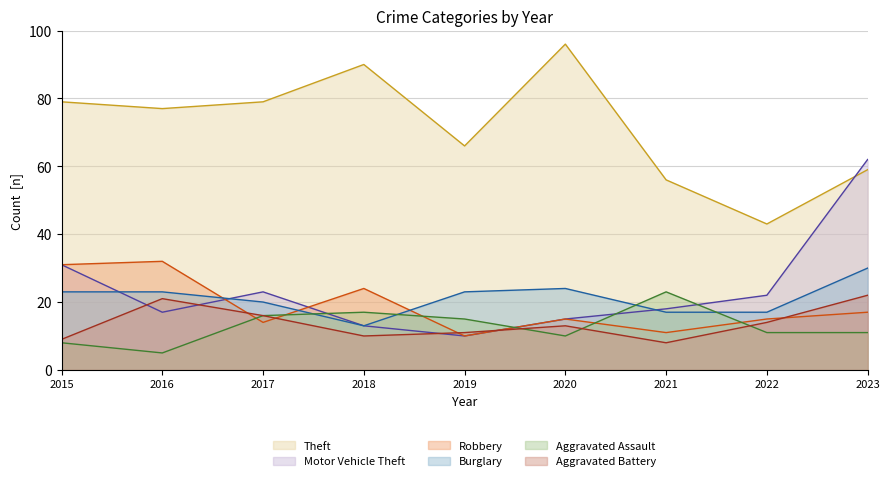

How many lines are shown in the chart?

6